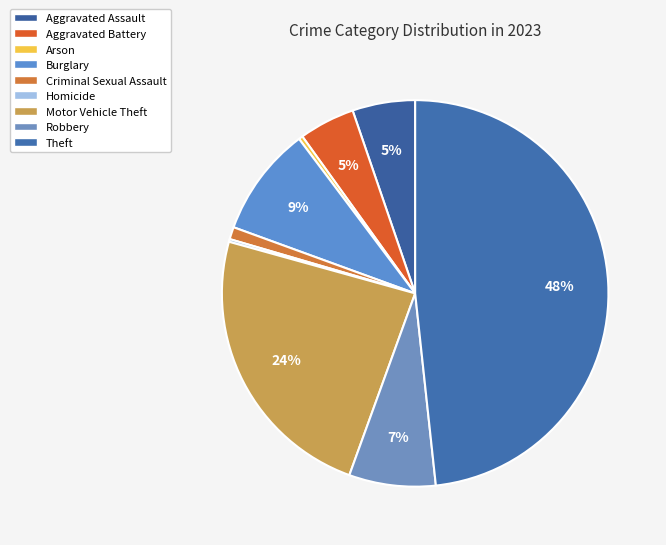

Which has a higher value, Homicide or Burglary?

Burglary